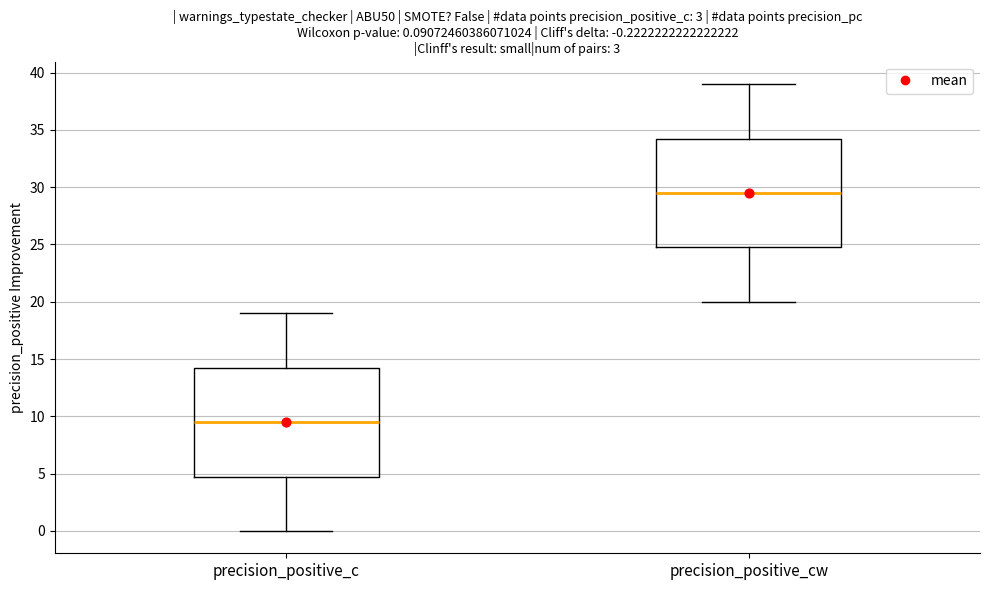

Which box has the lowest median line?

precision_positive_c